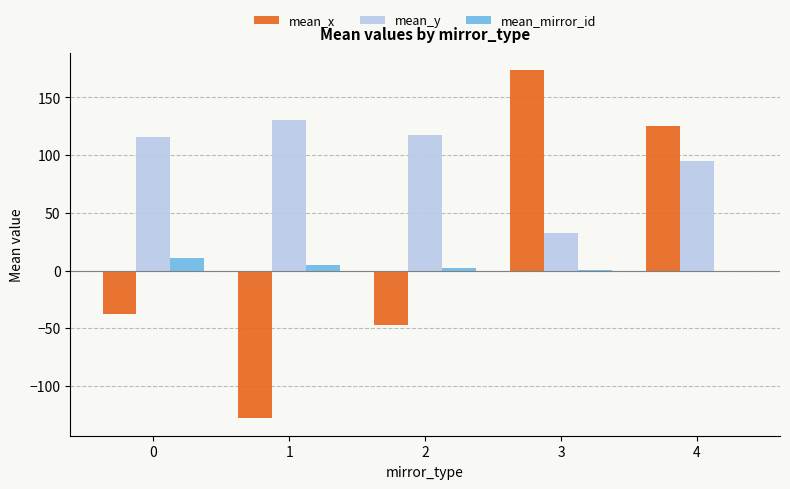

Which series changed the most between 2 and 4?

mean_x